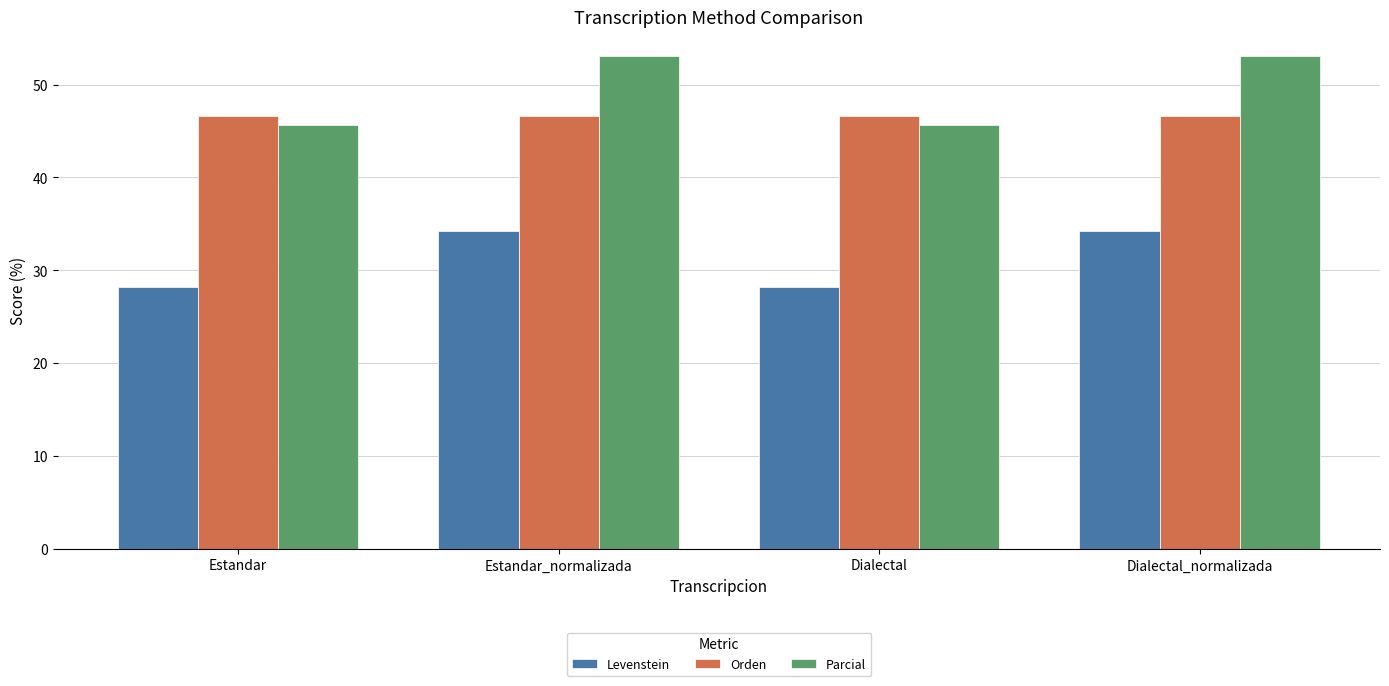

Reading left to right, list all the values displayed in this chart.

Levenstein: Estandar=28.2	Estandar_normalizada=34.3	Dialectal=28.2	Dialectal_normalizada=34.3
Orden: Estandar=46.7	Estandar_normalizada=46.7	Dialectal=46.7	Dialectal_normalizada=46.7
Parcial: Estandar=45.6	Estandar_normalizada=53.1	Dialectal=45.6	Dialectal_normalizada=53.1